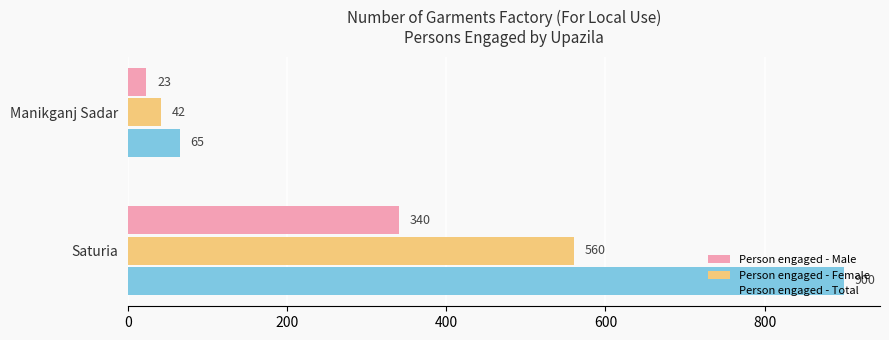

Rank the series by their average value, from lowest to highest.

Person engaged - Male, Person engaged - Female, Person engaged - Total